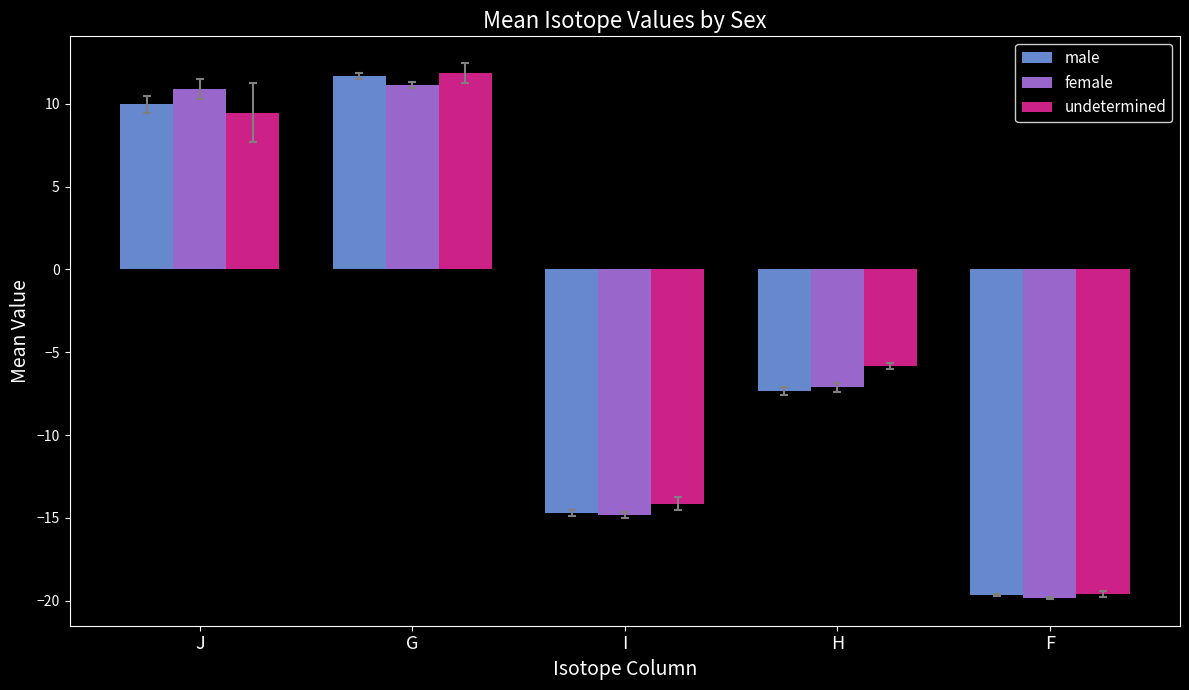

Reading left to right, what are all the values shown in this chart?

male: 10.0	11.7	-14.7	-7.3	-19.7
female: 10.9	11.1	-14.8	-7.1	-19.8
undetermined: 9.5	11.9	-14.1	-5.8	-19.6